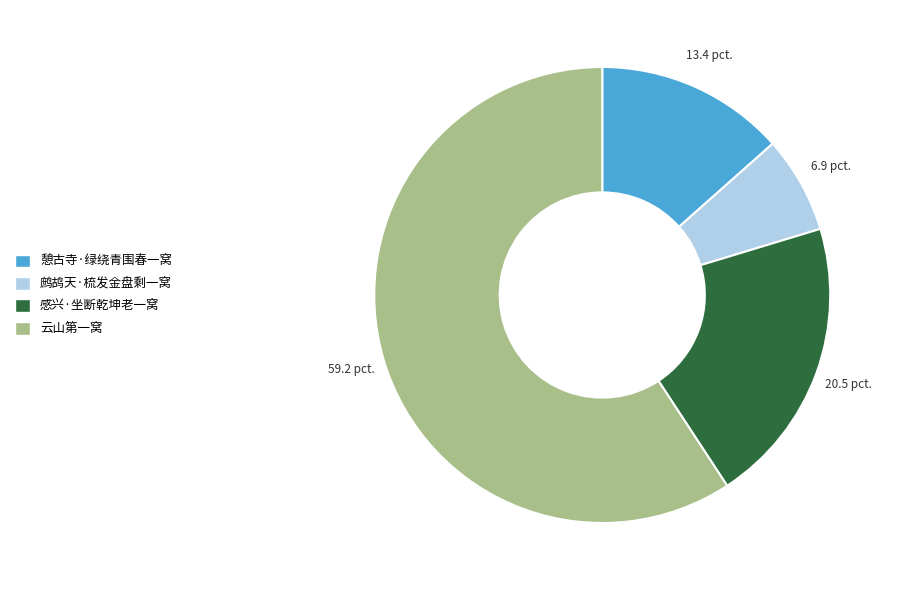

Which slice represents more than half of the pie?

云山第一窝